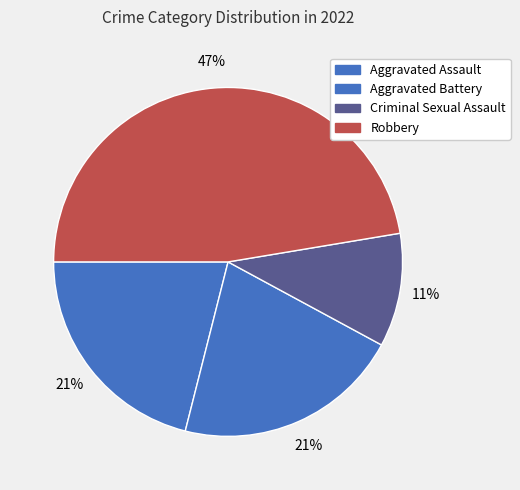

Is the sum of Aggravated Assault and Aggravated Battery greater than half?

No